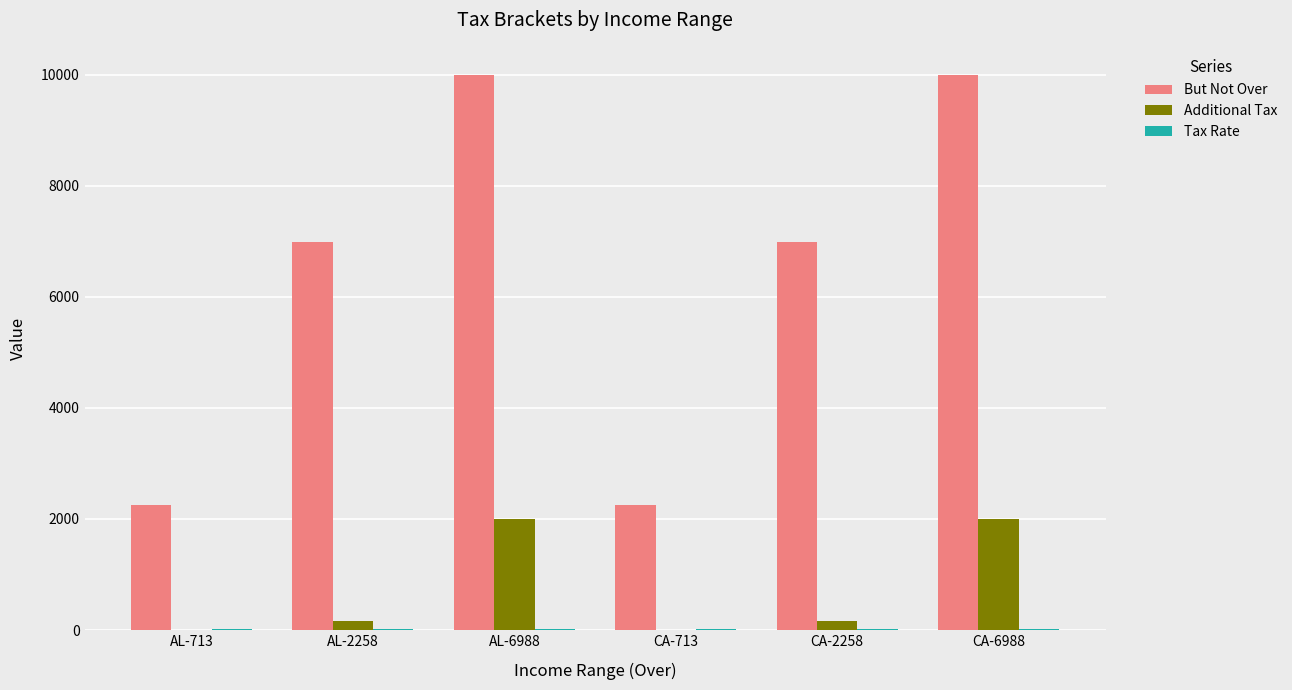

Which series has the largest total across all categories?

But Not Over